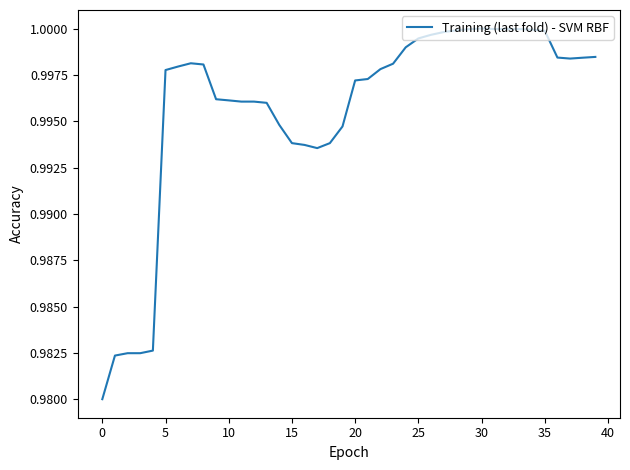

The value at 25 is 0.6. True or false?

False